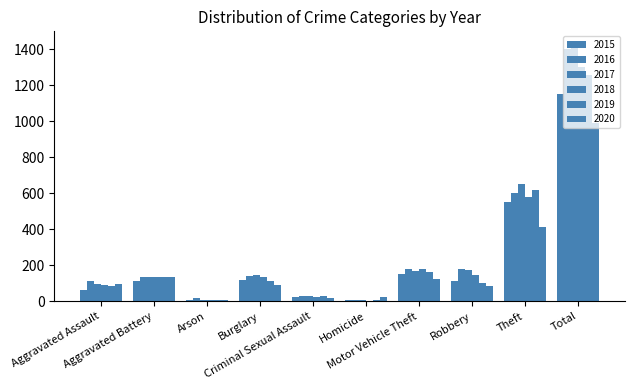

At which label does 2017 first exceed 147?

Motor Vehicle Theft